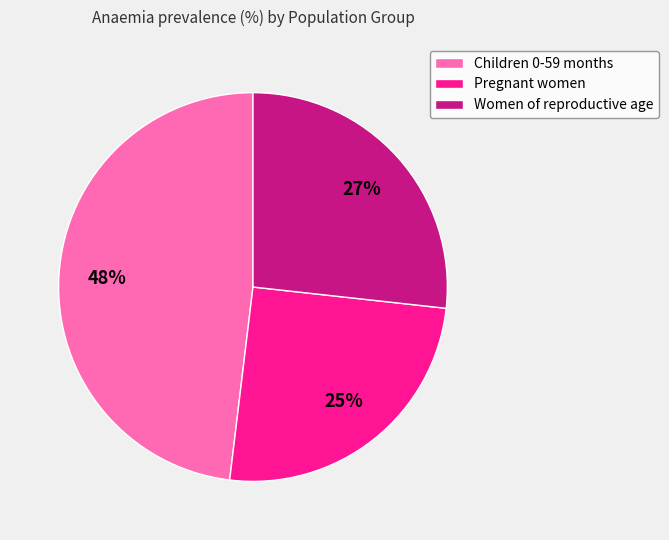

To the nearest percent, what is the difference between the Women of reproductive age and Pregnant women slice percentages?

2%